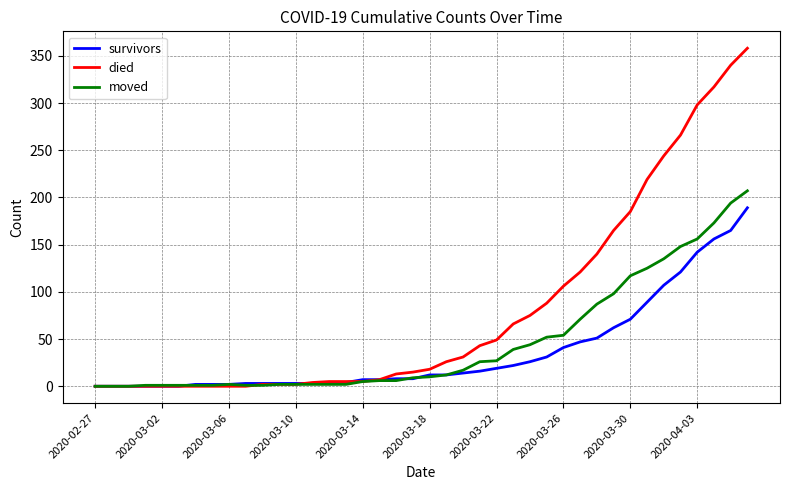

List the series in order of their overall mean, lowest first.

survivors, moved, died